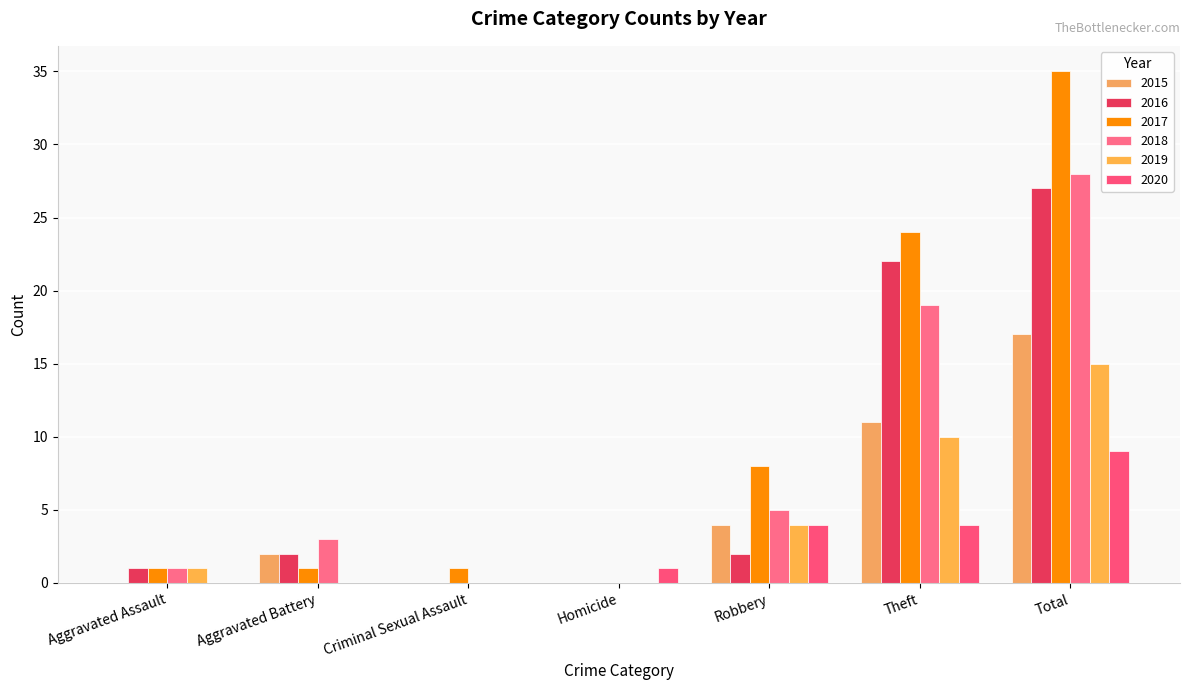

Is the value of 2017 at Aggravated Battery greater than the value of 2020 at Aggravated Assault?

Yes